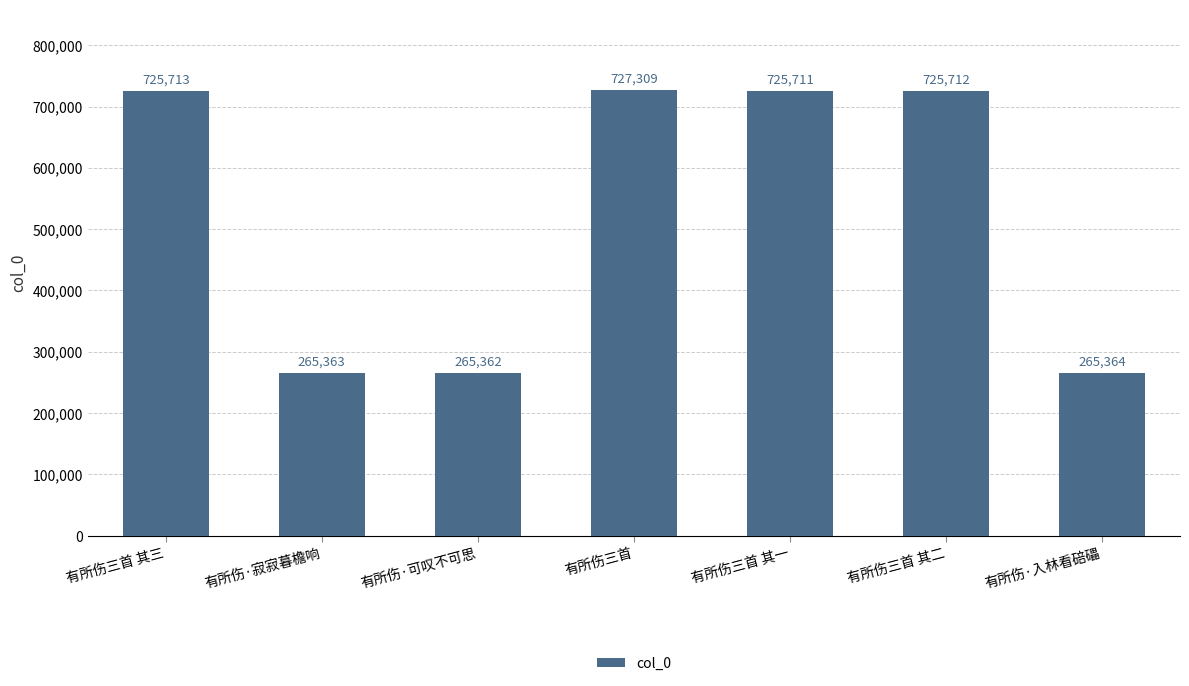

At which label does the data first exceed 725711?

有所伤三首 其三